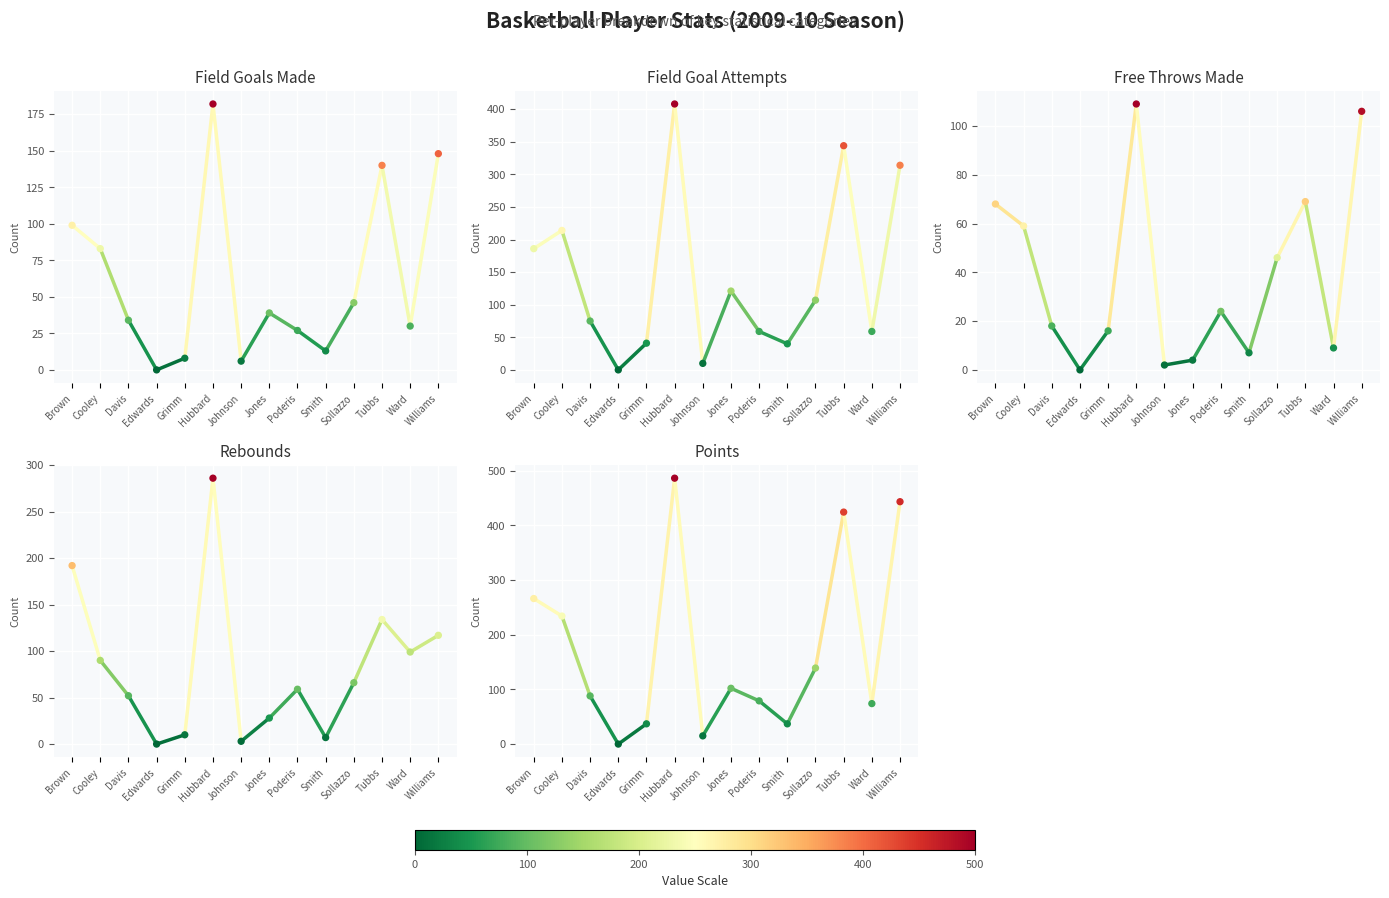

At how many categories does at least one series exceed 14?

13